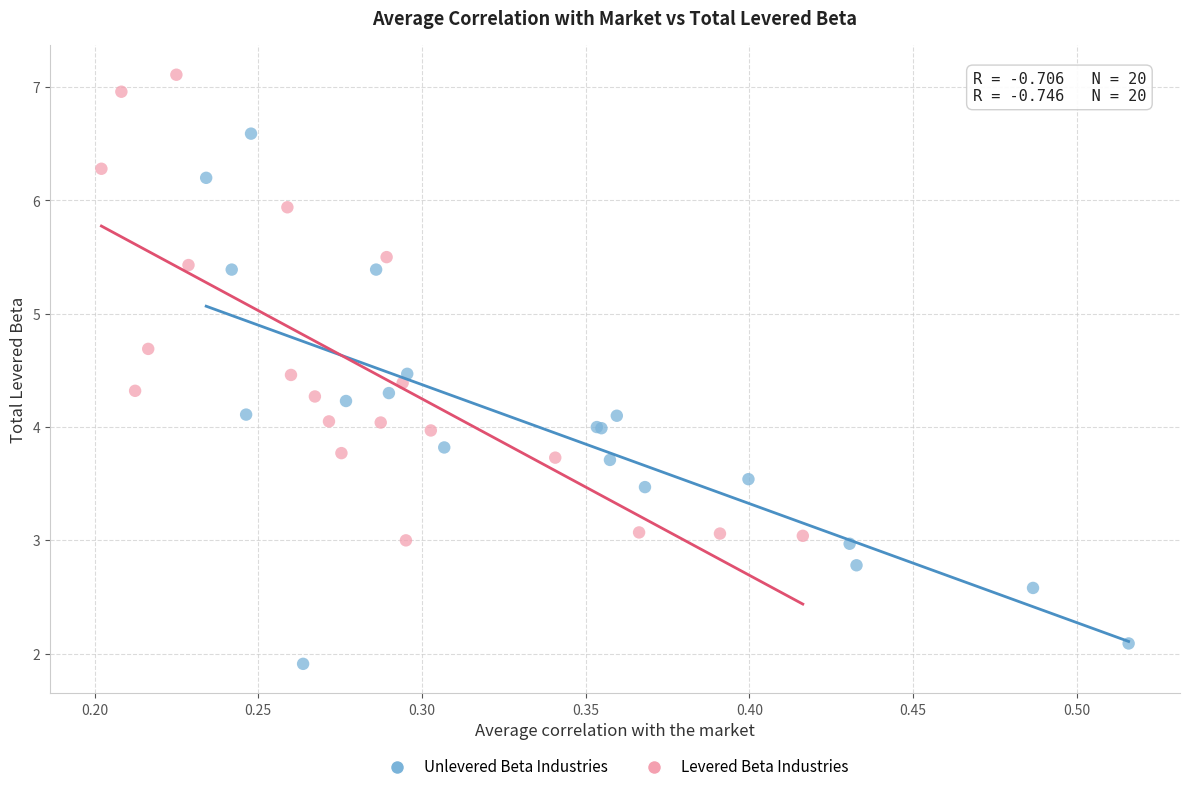

Which series has the widest spread of Y values?

Unlevered Beta Industries